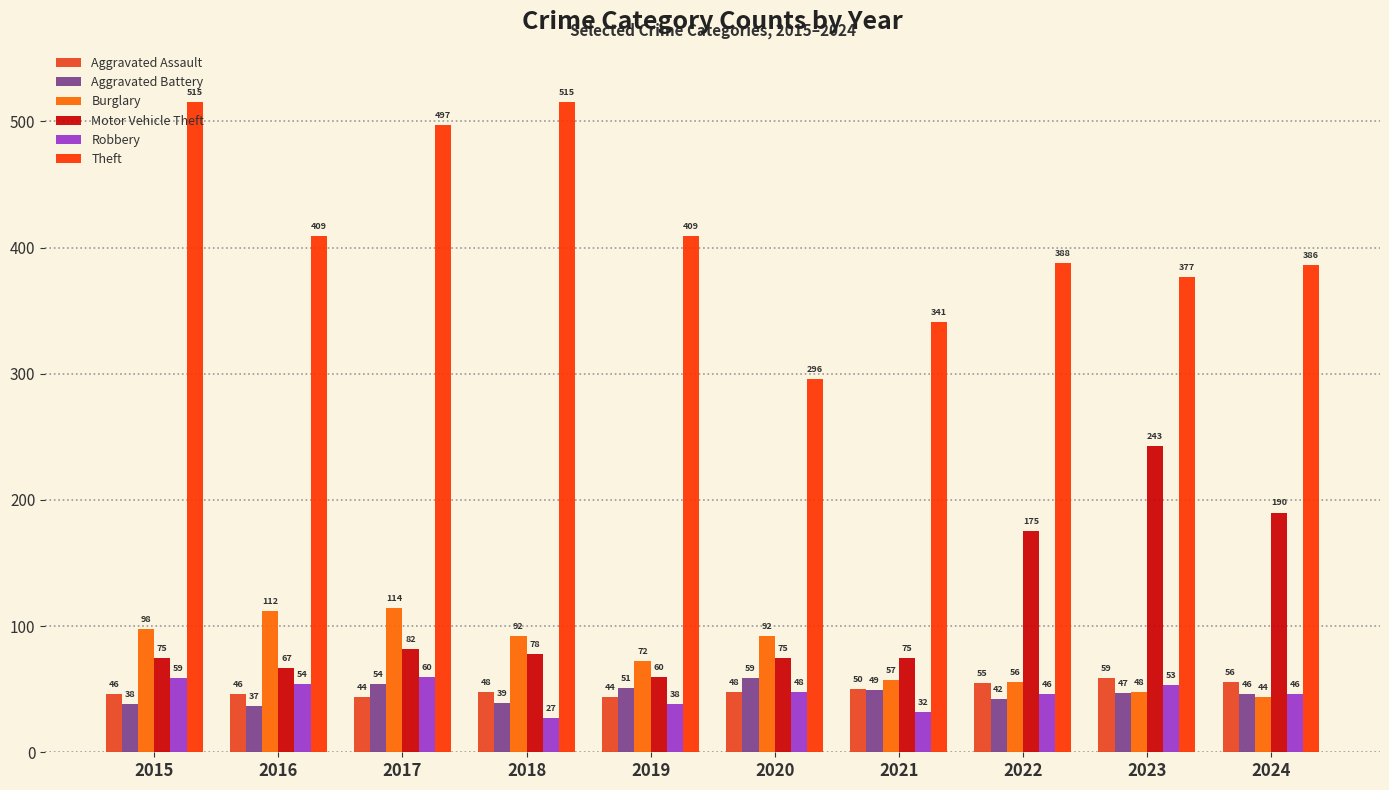

Where is Motor Vehicle Theft nearest to the value 151?

2022